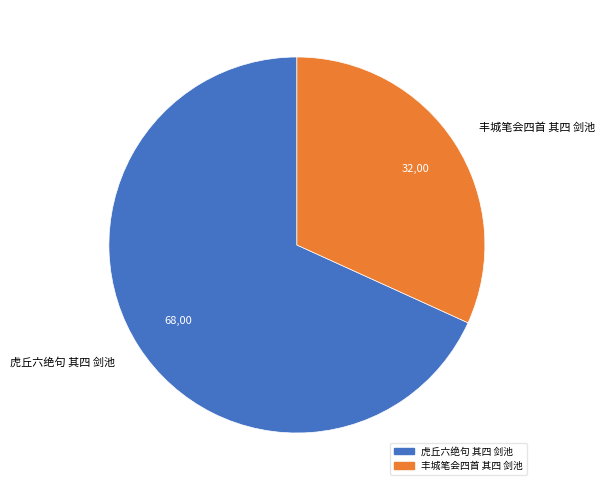

The 虎丘六绝句 其四 剑池 slice represents 68% of the pie. True or false?

True